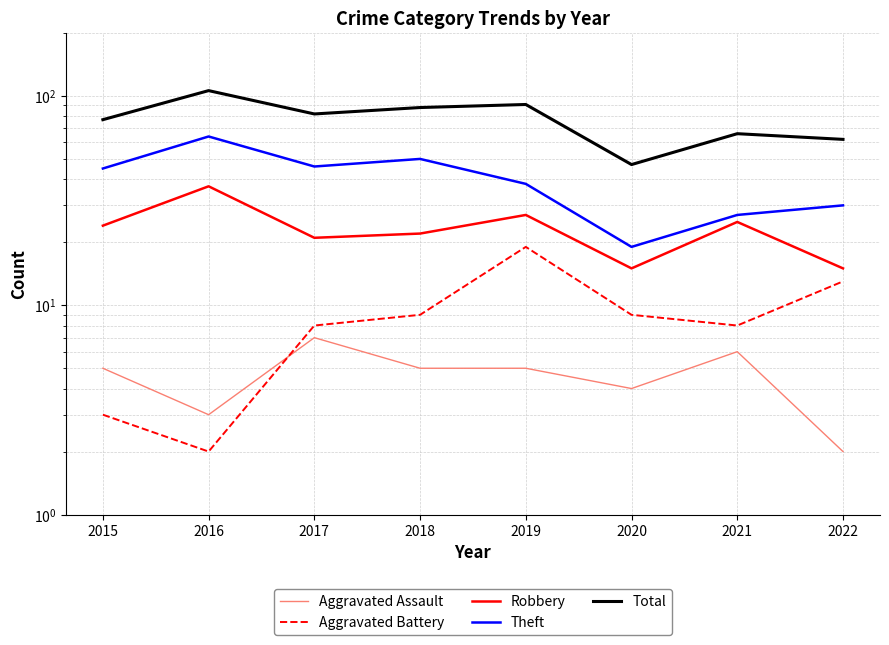

What is the total value across all series at 2019?

180